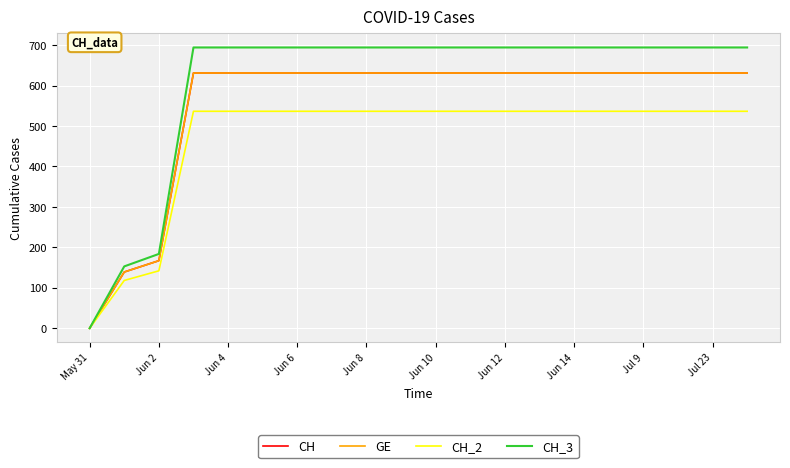

Is this an area chart (filled region under the line)?

No